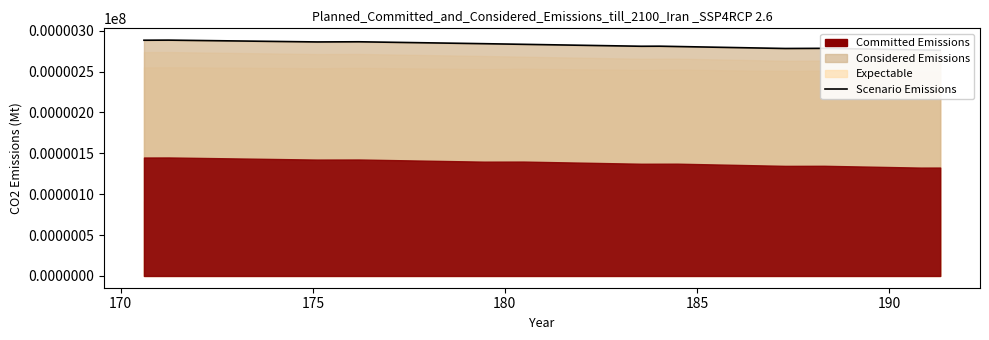

True or false: the data shows 165.6 at 27.

False